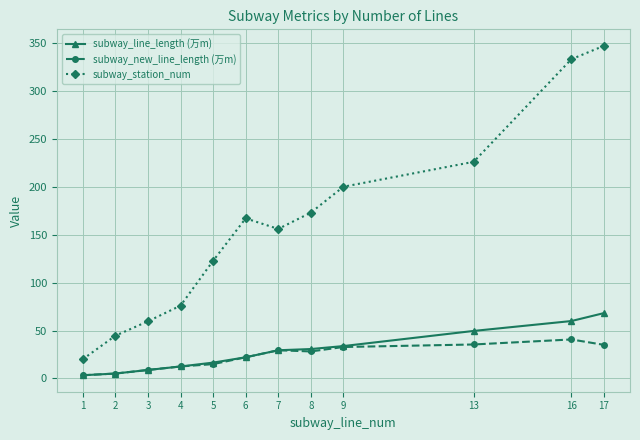

The subway_line_length (万m) series shows 48.0 at 7. True or false?

False